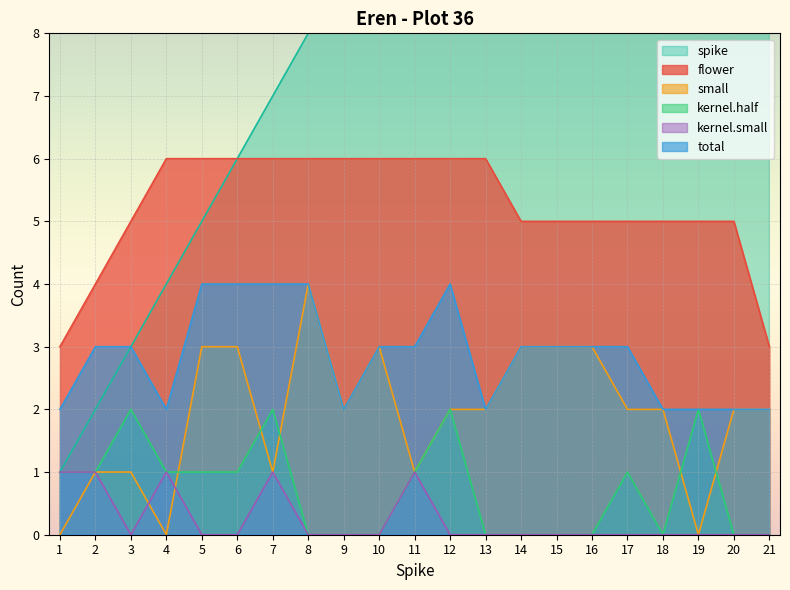

List the series in order of their peak value, highest first.

spike, flower, total, small, kernel.half, kernel.small